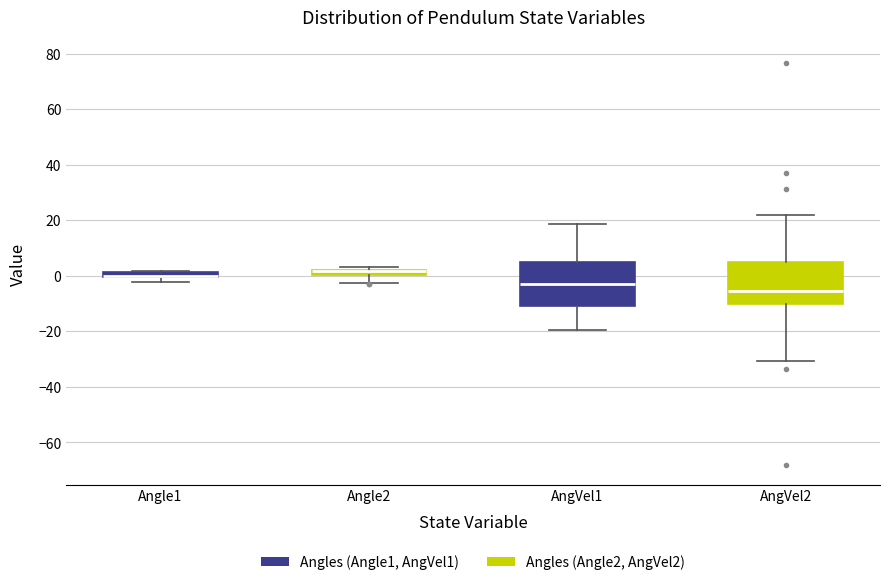

Where does the median line of the box for AngVel2 sit on the y-axis? The values are not printed on the chart, so give them approximately, as read against the axis.

-6